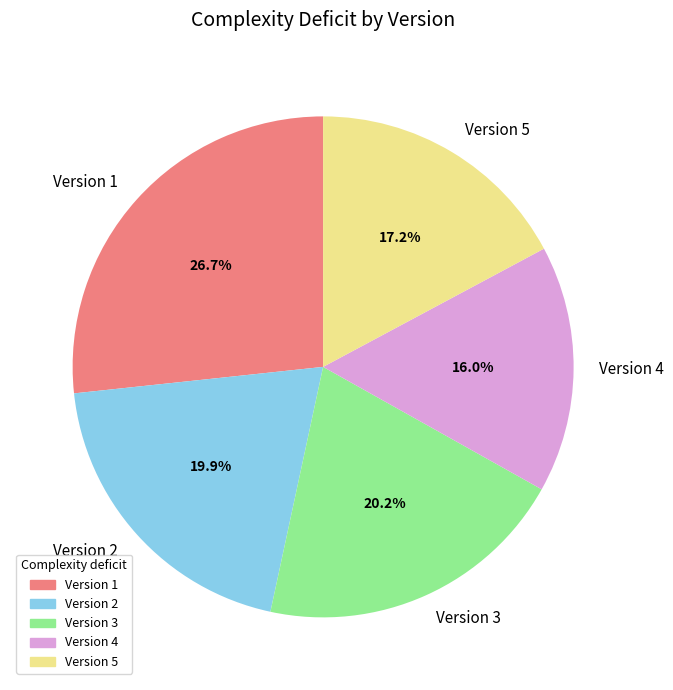

To the nearest percent, what percentage of the pie is Version 5?

17%